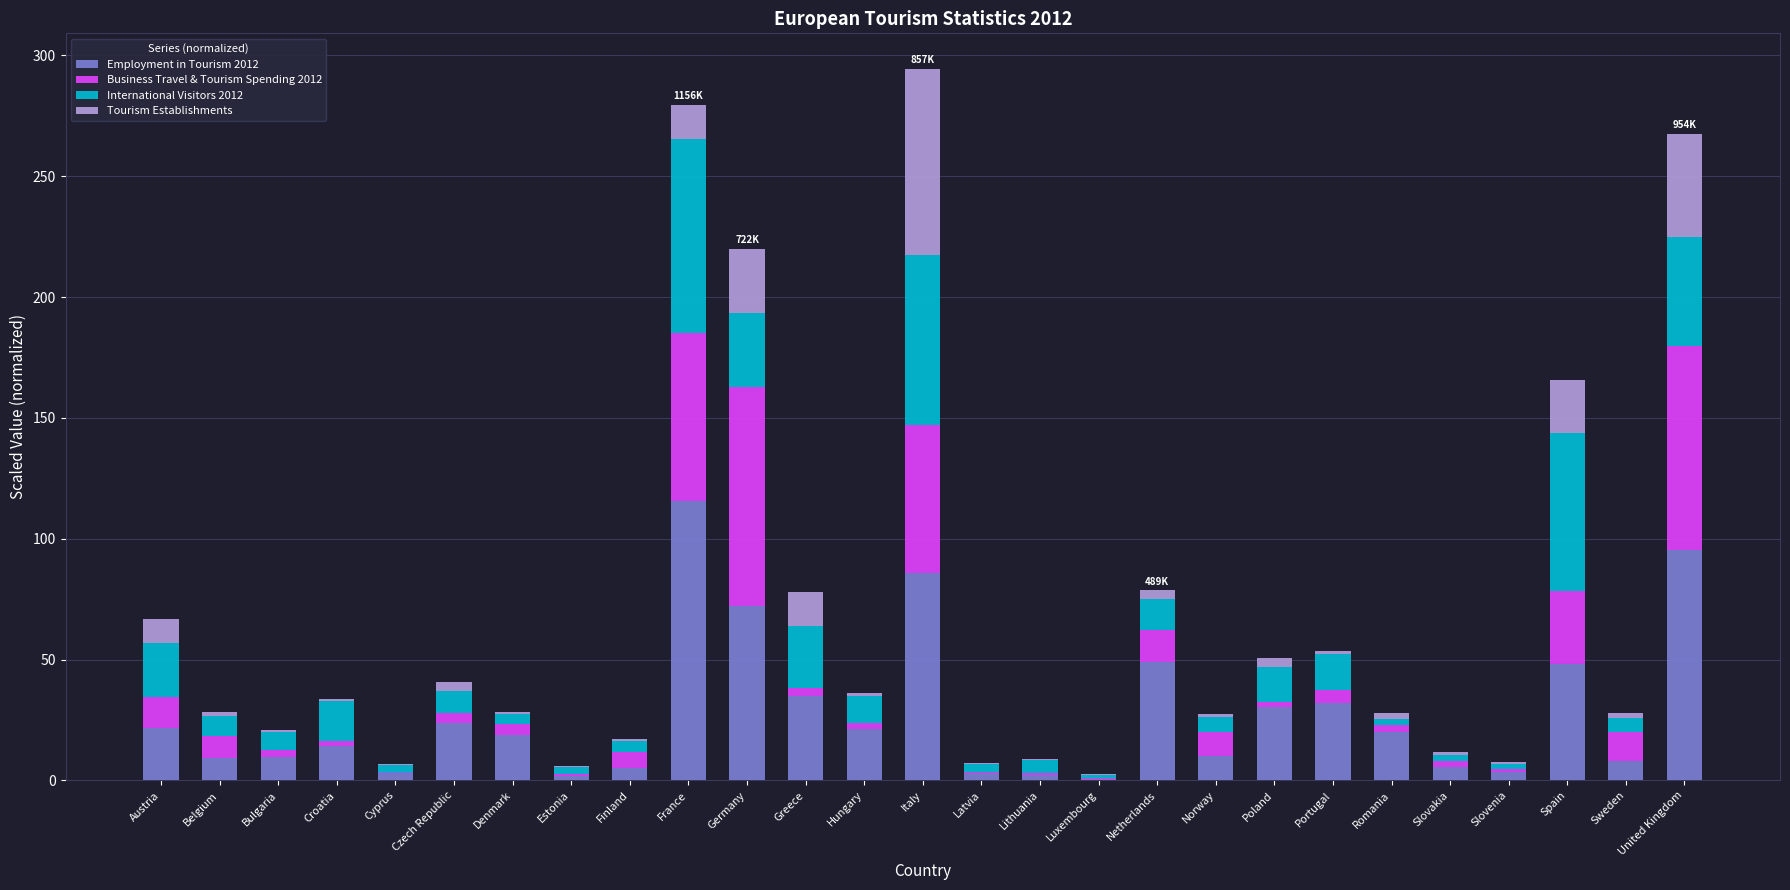

What is the sum of all Employment in Tourism 2012 values?

744.5